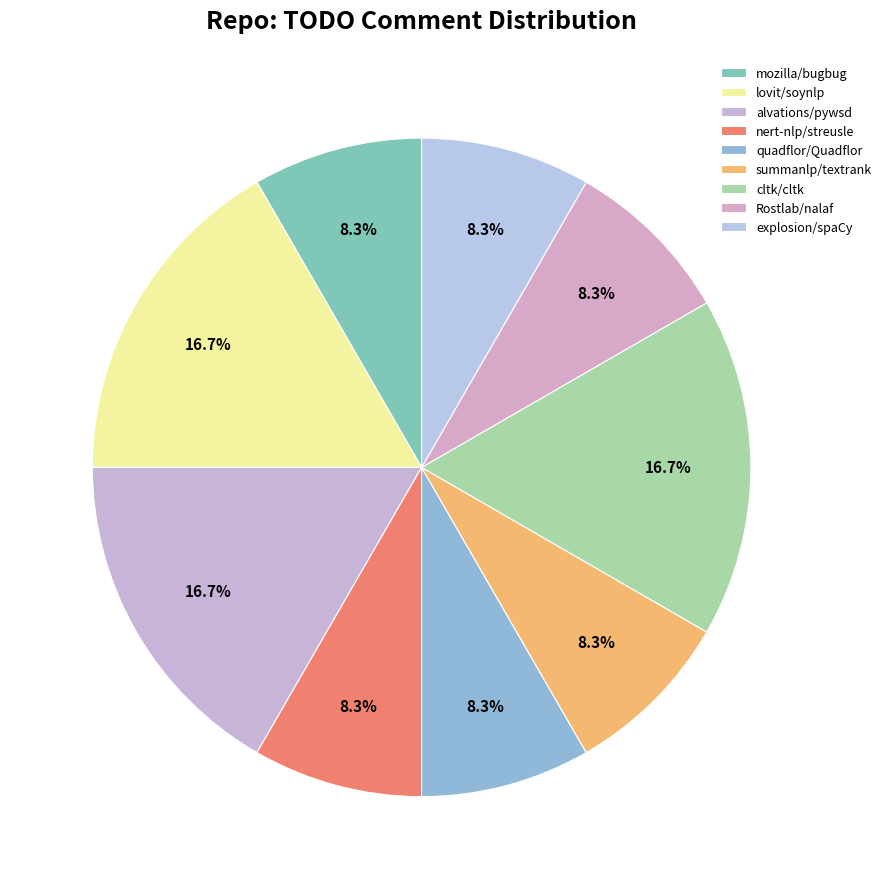

Which category has the biggest portion of the pie?

lovit/soynlp